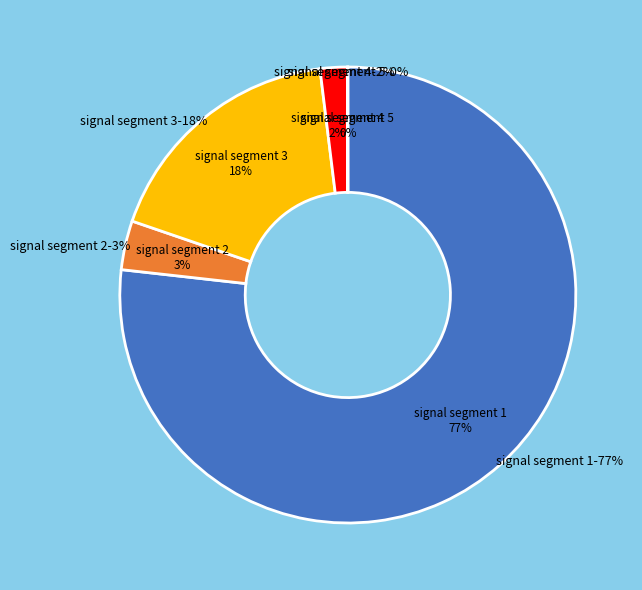

To the nearest percent, what is the combined percentage of signal segment 5 and signal segment 2?

3%